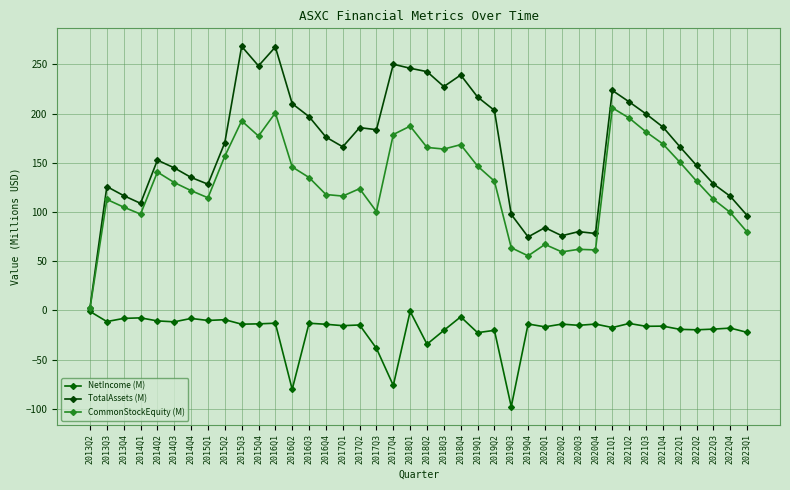

Between 2014Q4 and 2018Q4, which is larger?

2018Q4